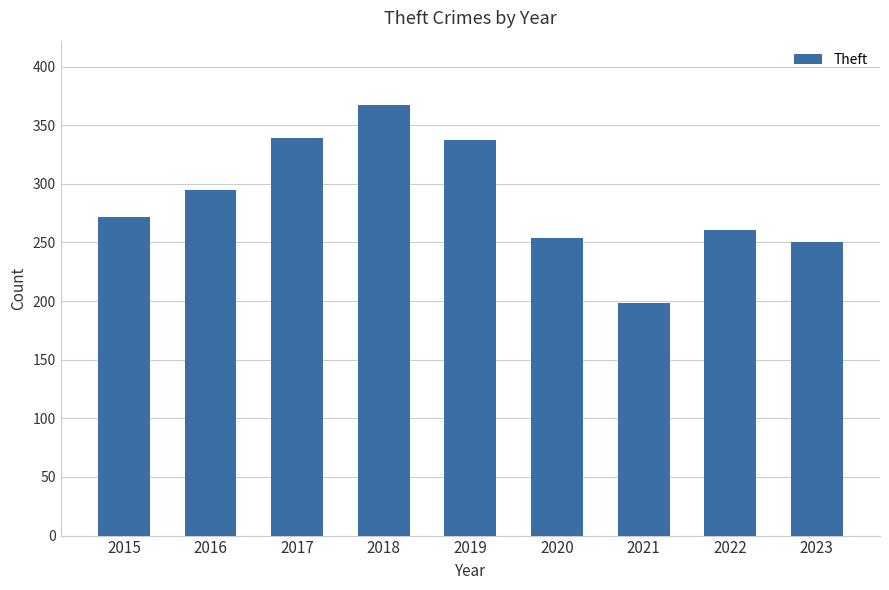

What is the approximate value at 2020?

254